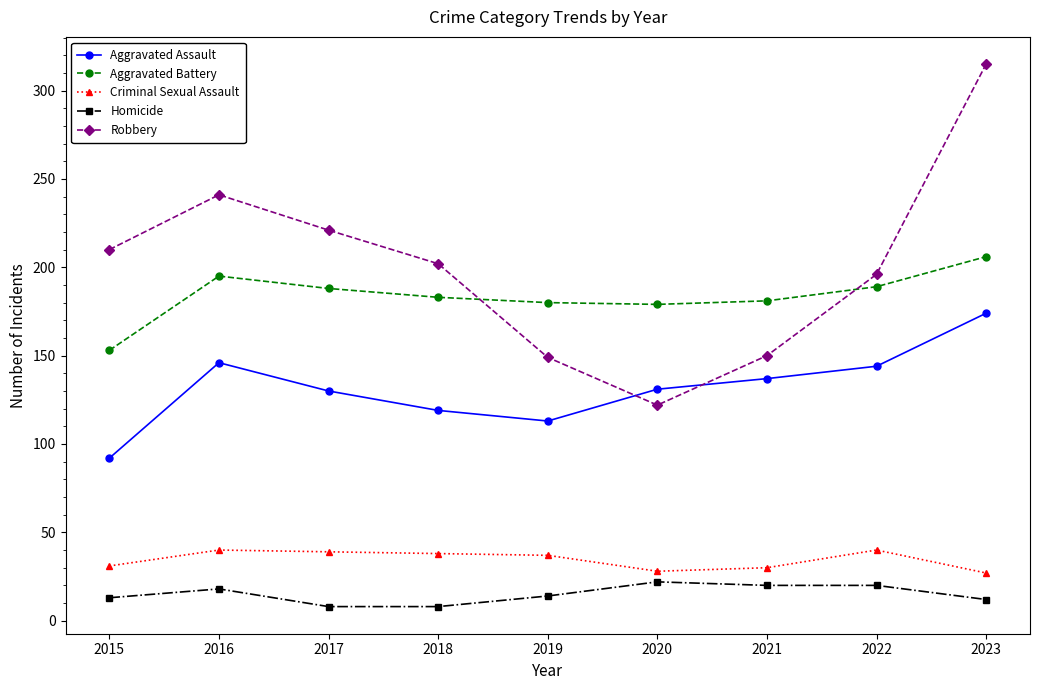

Where does the Criminal Sexual Assault series first go above 37?

2016